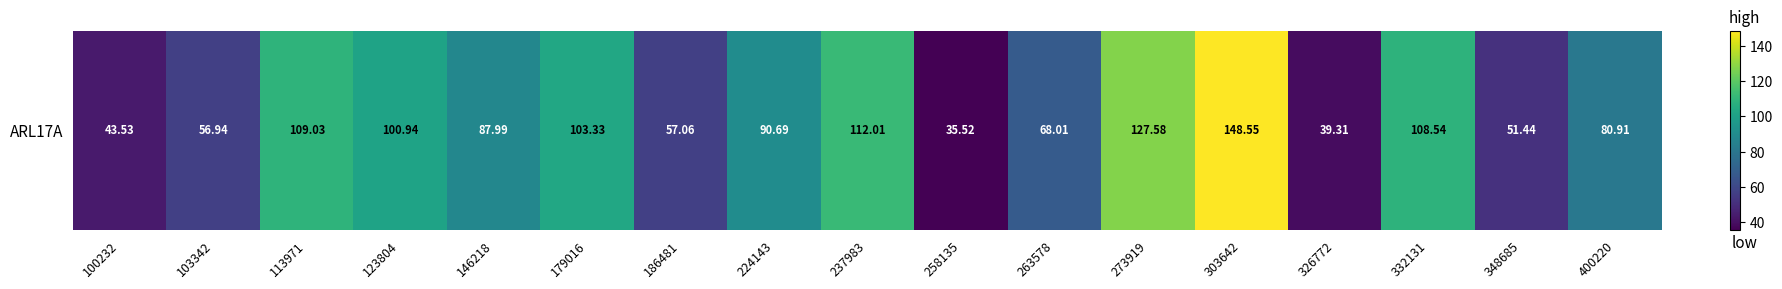

Is it true that the value at 113971 is 24.9?

False